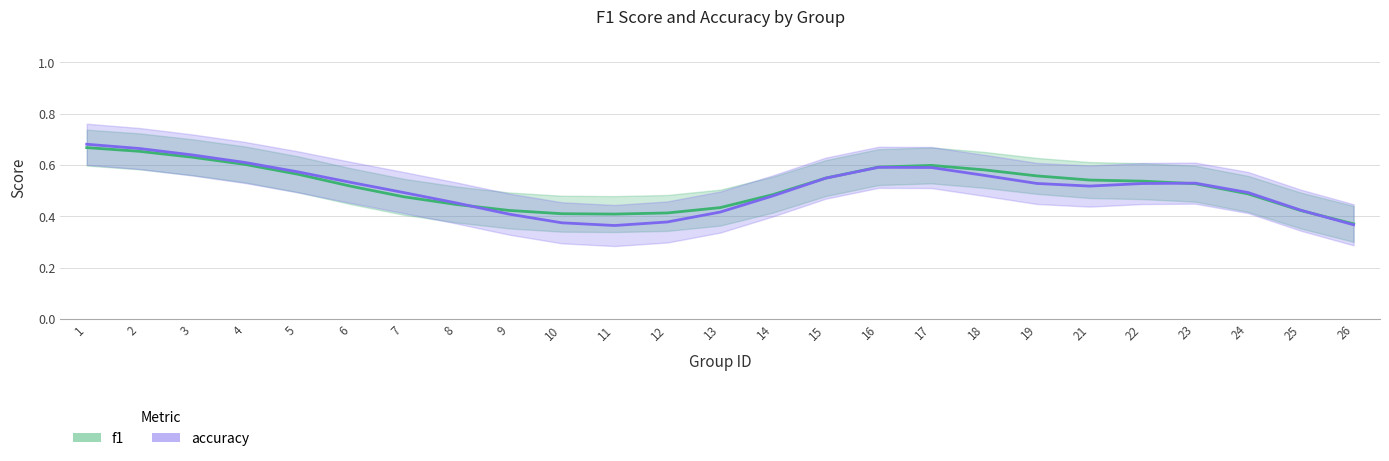

Which category has the lowest value in the accuracy series?

11